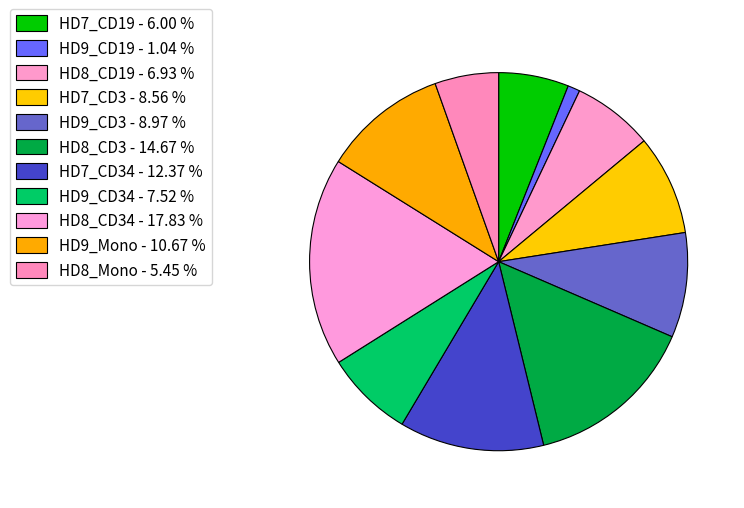

Which category has the biggest portion of the pie?

HD8_CD34 - 17.83 %